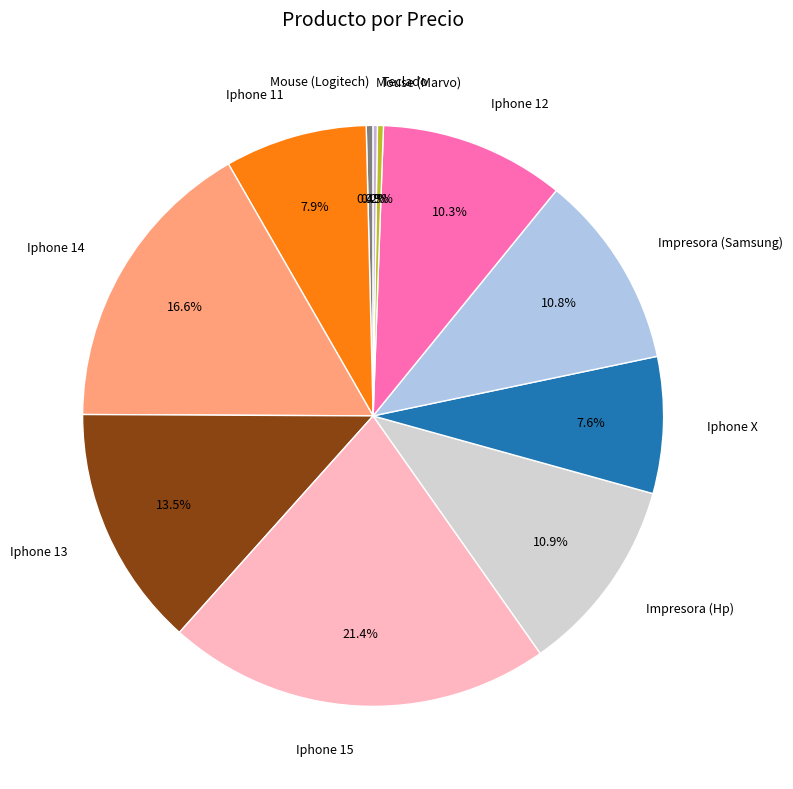

What is the largest slice in the pie chart?

Iphone 15